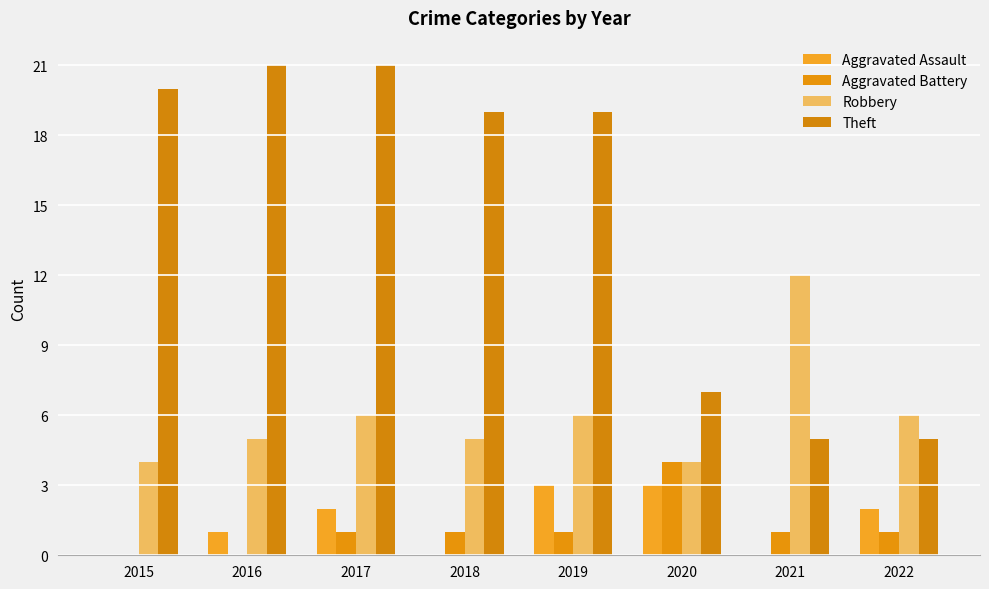

Rank the series at 2018 from highest to lowest value.

Theft, Robbery, Aggravated Battery, Aggravated Assault